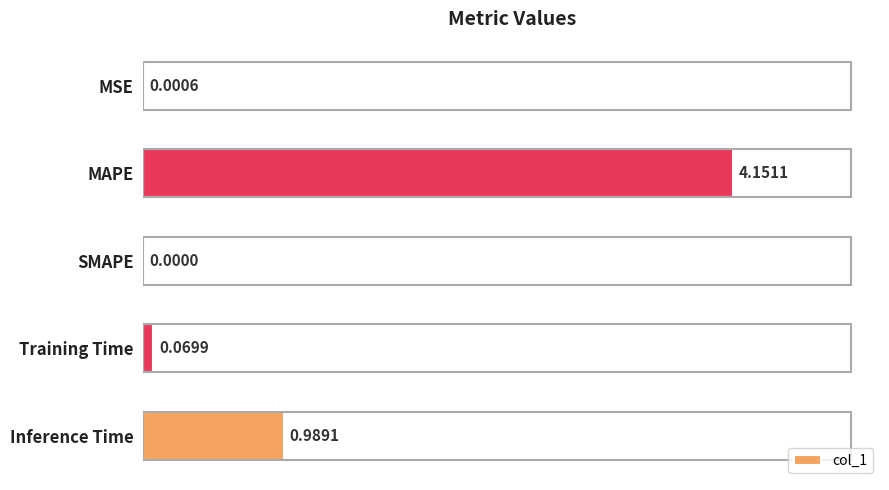

What is the sum of all values?

5.2